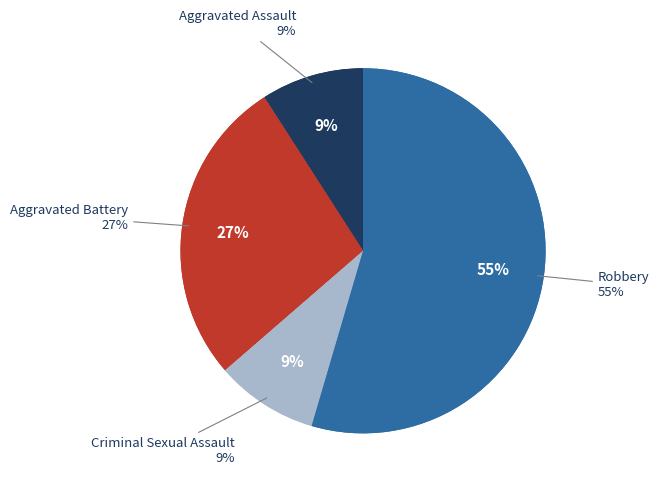

Is it true that Criminal Sexual Assault is 9% of the pie?

True